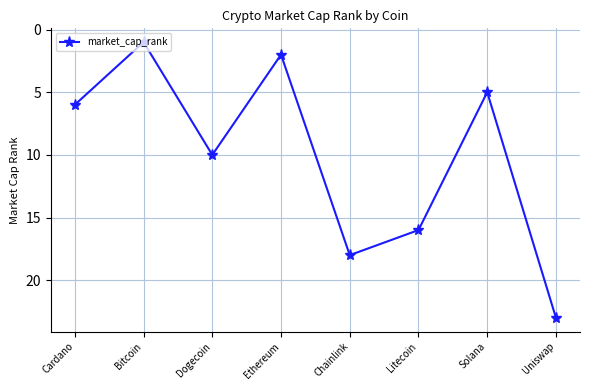

What is the ratio of the value at Dogecoin to the value at Solana?

2.0